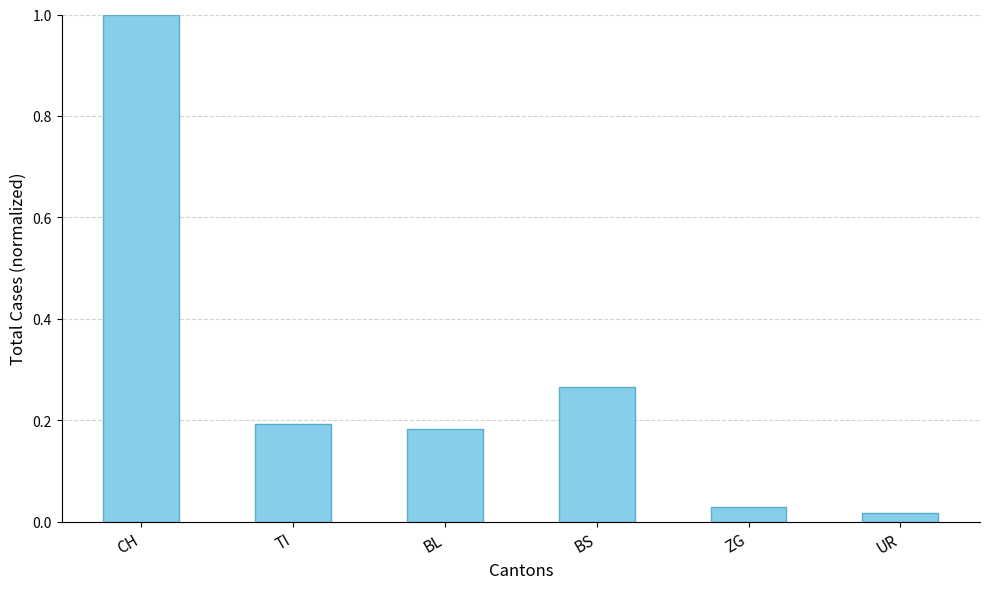

Does the chart contain any negative values?

No